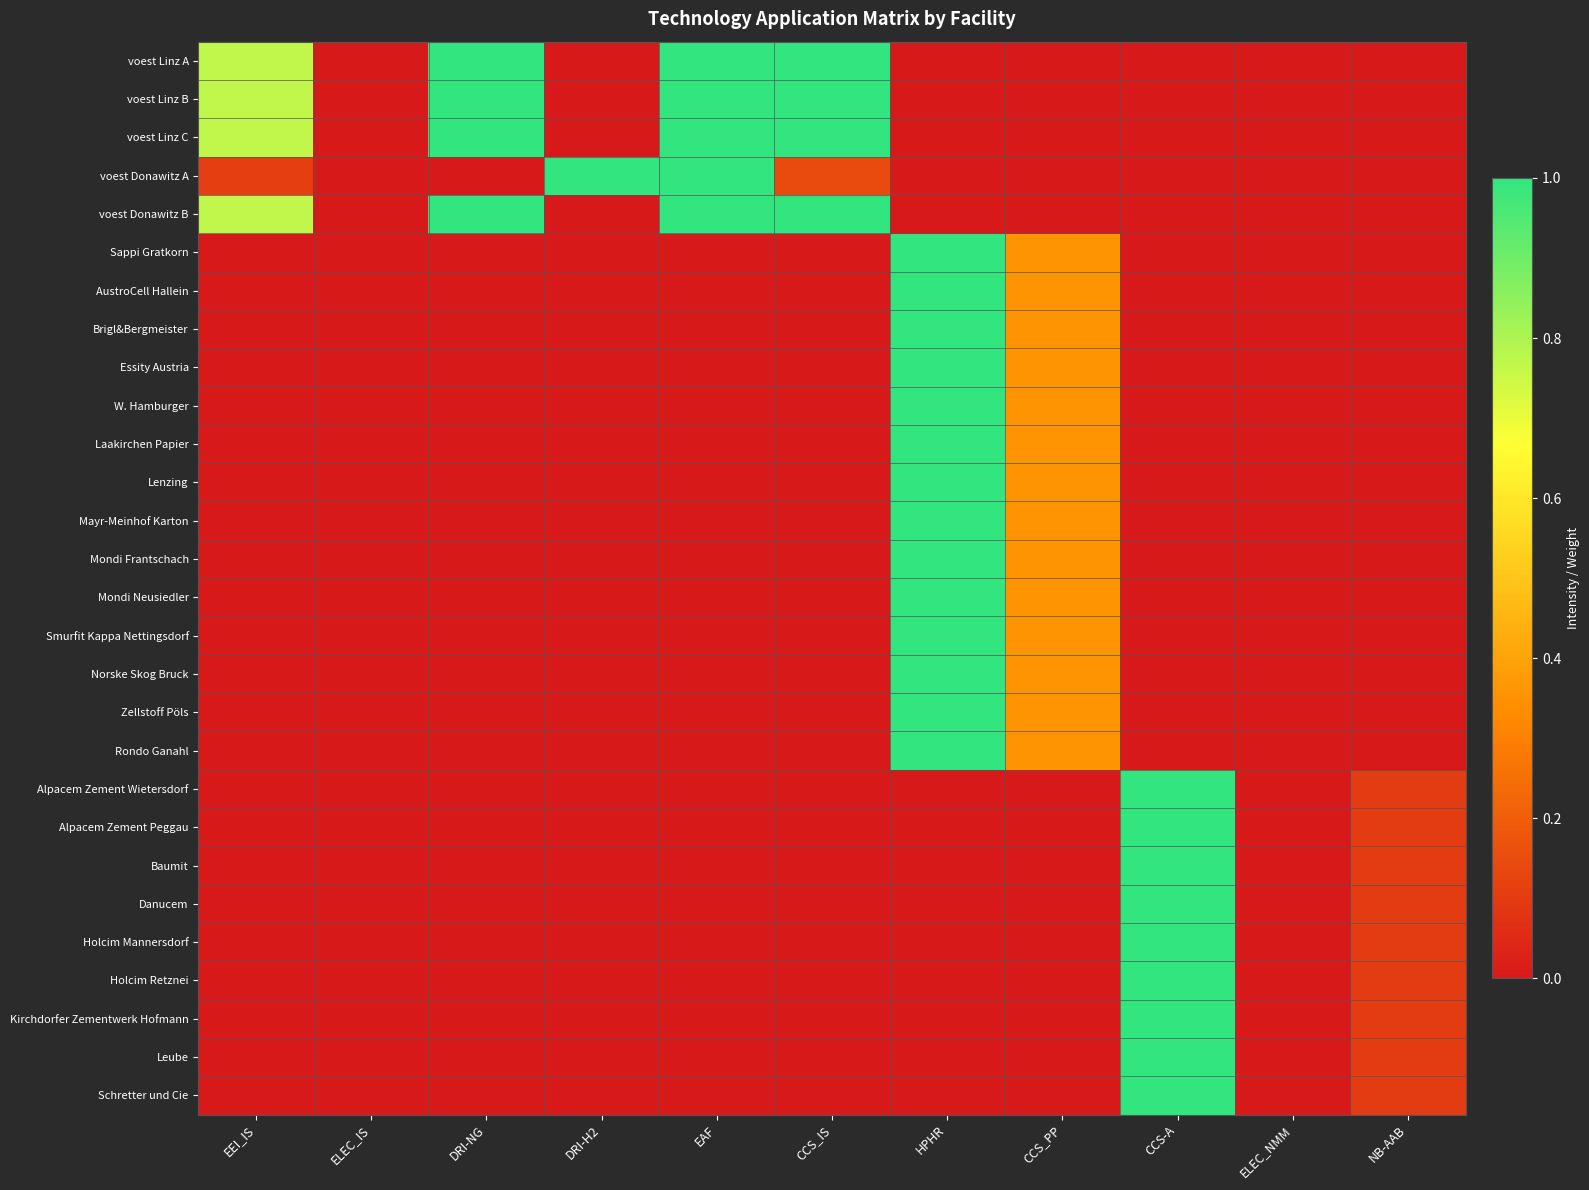

Reading right to left, what are all the values shown in this chart?

voest Linz A: NB-AAB=0.0	ELEC_NMM=0.0	CCS-A=0.0	CCS_PP=0.0	HPHR=0.0	CCS_IS=1.0	EAF=1.0	DRI-H2=0.0	DRI-NG=1.0	ELEC_IS=0.0	EEI_IS=0.8
voest Linz B: NB-AAB=0.0	ELEC_NMM=0.0	CCS-A=0.0	CCS_PP=0.0	HPHR=0.0	CCS_IS=1.0	EAF=1.0	DRI-H2=0.0	DRI-NG=1.0	ELEC_IS=0.0	EEI_IS=0.8
voest Linz C: NB-AAB=0.0	ELEC_NMM=0.0	CCS-A=0.0	CCS_PP=0.0	HPHR=0.0	CCS_IS=1.0	EAF=1.0	DRI-H2=0.0	DRI-NG=1.0	ELEC_IS=0.0	EEI_IS=0.8
voest Donawitz A: NB-AAB=0.0	ELEC_NMM=0.0	CCS-A=0.0	CCS_PP=0.0	HPHR=0.0	CCS_IS=0.1	EAF=1.0	DRI-H2=1.0	DRI-NG=0.0	ELEC_IS=0.0	EEI_IS=0.1
voest Donawitz B: NB-AAB=0.0	ELEC_NMM=0.0	CCS-A=0.0	CCS_PP=0.0	HPHR=0.0	CCS_IS=1.0	EAF=1.0	DRI-H2=0.0	DRI-NG=1.0	ELEC_IS=0.0	EEI_IS=0.8
Sappi Gratkorn: NB-AAB=0.0	ELEC_NMM=0.0	CCS-A=0.0	CCS_PP=0.4	HPHR=1.0	CCS_IS=0.0	EAF=0.0	DRI-H2=0.0	DRI-NG=0.0	ELEC_IS=0.0	EEI_IS=0.0
AustroCell Hallein: NB-AAB=0.0	ELEC_NMM=0.0	CCS-A=0.0	CCS_PP=0.4	HPHR=1.0	CCS_IS=0.0	EAF=0.0	DRI-H2=0.0	DRI-NG=0.0	ELEC_IS=0.0	EEI_IS=0.0
Brigl&Bergmeister: NB-AAB=0.0	ELEC_NMM=0.0	CCS-A=0.0	CCS_PP=0.4	HPHR=1.0	CCS_IS=0.0	EAF=0.0	DRI-H2=0.0	DRI-NG=0.0	ELEC_IS=0.0	EEI_IS=0.0
Essity Austria: NB-AAB=0.0	ELEC_NMM=0.0	CCS-A=0.0	CCS_PP=0.4	HPHR=1.0	CCS_IS=0.0	EAF=0.0	DRI-H2=0.0	DRI-NG=0.0	ELEC_IS=0.0	EEI_IS=0.0
W. Hamburger: NB-AAB=0.0	ELEC_NMM=0.0	CCS-A=0.0	CCS_PP=0.4	HPHR=1.0	CCS_IS=0.0	EAF=0.0	DRI-H2=0.0	DRI-NG=0.0	ELEC_IS=0.0	EEI_IS=0.0
Laakirchen Papier: NB-AAB=0.0	ELEC_NMM=0.0	CCS-A=0.0	CCS_PP=0.4	HPHR=1.0	CCS_IS=0.0	EAF=0.0	DRI-H2=0.0	DRI-NG=0.0	ELEC_IS=0.0	EEI_IS=0.0
Lenzing: NB-AAB=0.0	ELEC_NMM=0.0	CCS-A=0.0	CCS_PP=0.4	HPHR=1.0	CCS_IS=0.0	EAF=0.0	DRI-H2=0.0	DRI-NG=0.0	ELEC_IS=0.0	EEI_IS=0.0
Mayr-Meinhof Karton: NB-AAB=0.0	ELEC_NMM=0.0	CCS-A=0.0	CCS_PP=0.4	HPHR=1.0	CCS_IS=0.0	EAF=0.0	DRI-H2=0.0	DRI-NG=0.0	ELEC_IS=0.0	EEI_IS=0.0
Mondi Frantschach: NB-AAB=0.0	ELEC_NMM=0.0	CCS-A=0.0	CCS_PP=0.4	HPHR=1.0	CCS_IS=0.0	EAF=0.0	DRI-H2=0.0	DRI-NG=0.0	ELEC_IS=0.0	EEI_IS=0.0
Mondi Neusiedler: NB-AAB=0.0	ELEC_NMM=0.0	CCS-A=0.0	CCS_PP=0.4	HPHR=1.0	CCS_IS=0.0	EAF=0.0	DRI-H2=0.0	DRI-NG=0.0	ELEC_IS=0.0	EEI_IS=0.0
Smurfit Kappa Nettingsdorf: NB-AAB=0.0	ELEC_NMM=0.0	CCS-A=0.0	CCS_PP=0.4	HPHR=1.0	CCS_IS=0.0	EAF=0.0	DRI-H2=0.0	DRI-NG=0.0	ELEC_IS=0.0	EEI_IS=0.0
Norske Skog Bruck: NB-AAB=0.0	ELEC_NMM=0.0	CCS-A=0.0	CCS_PP=0.4	HPHR=1.0	CCS_IS=0.0	EAF=0.0	DRI-H2=0.0	DRI-NG=0.0	ELEC_IS=0.0	EEI_IS=0.0
Zellstoff Pöls: NB-AAB=0.0	ELEC_NMM=0.0	CCS-A=0.0	CCS_PP=0.4	HPHR=1.0	CCS_IS=0.0	EAF=0.0	DRI-H2=0.0	DRI-NG=0.0	ELEC_IS=0.0	EEI_IS=0.0
Rondo Ganahl: NB-AAB=0.0	ELEC_NMM=0.0	CCS-A=0.0	CCS_PP=0.4	HPHR=1.0	CCS_IS=0.0	EAF=0.0	DRI-H2=0.0	DRI-NG=0.0	ELEC_IS=0.0	EEI_IS=0.0
Alpacem Zement Wietersdorf: NB-AAB=0.1	ELEC_NMM=0.0	CCS-A=1.0	CCS_PP=0.0	HPHR=0.0	CCS_IS=0.0	EAF=0.0	DRI-H2=0.0	DRI-NG=0.0	ELEC_IS=0.0	EEI_IS=0.0
Alpacem Zement Peggau: NB-AAB=0.1	ELEC_NMM=0.0	CCS-A=1.0	CCS_PP=0.0	HPHR=0.0	CCS_IS=0.0	EAF=0.0	DRI-H2=0.0	DRI-NG=0.0	ELEC_IS=0.0	EEI_IS=0.0
Baumit: NB-AAB=0.1	ELEC_NMM=0.0	CCS-A=1.0	CCS_PP=0.0	HPHR=0.0	CCS_IS=0.0	EAF=0.0	DRI-H2=0.0	DRI-NG=0.0	ELEC_IS=0.0	EEI_IS=0.0
Danucem: NB-AAB=0.1	ELEC_NMM=0.0	CCS-A=1.0	CCS_PP=0.0	HPHR=0.0	CCS_IS=0.0	EAF=0.0	DRI-H2=0.0	DRI-NG=0.0	ELEC_IS=0.0	EEI_IS=0.0
Holcim Mannersdorf: NB-AAB=0.1	ELEC_NMM=0.0	CCS-A=1.0	CCS_PP=0.0	HPHR=0.0	CCS_IS=0.0	EAF=0.0	DRI-H2=0.0	DRI-NG=0.0	ELEC_IS=0.0	EEI_IS=0.0
Holcim Retznei: NB-AAB=0.1	ELEC_NMM=0.0	CCS-A=1.0	CCS_PP=0.0	HPHR=0.0	CCS_IS=0.0	EAF=0.0	DRI-H2=0.0	DRI-NG=0.0	ELEC_IS=0.0	EEI_IS=0.0
Kirchdorfer Zementwerk Hofmann: NB-AAB=0.1	ELEC_NMM=0.0	CCS-A=1.0	CCS_PP=0.0	HPHR=0.0	CCS_IS=0.0	EAF=0.0	DRI-H2=0.0	DRI-NG=0.0	ELEC_IS=0.0	EEI_IS=0.0
Leube: NB-AAB=0.1	ELEC_NMM=0.0	CCS-A=1.0	CCS_PP=0.0	HPHR=0.0	CCS_IS=0.0	EAF=0.0	DRI-H2=0.0	DRI-NG=0.0	ELEC_IS=0.0	EEI_IS=0.0
Schretter und Cie: NB-AAB=0.1	ELEC_NMM=0.0	CCS-A=1.0	CCS_PP=0.0	HPHR=0.0	CCS_IS=0.0	EAF=0.0	DRI-H2=0.0	DRI-NG=0.0	ELEC_IS=0.0	EEI_IS=0.0